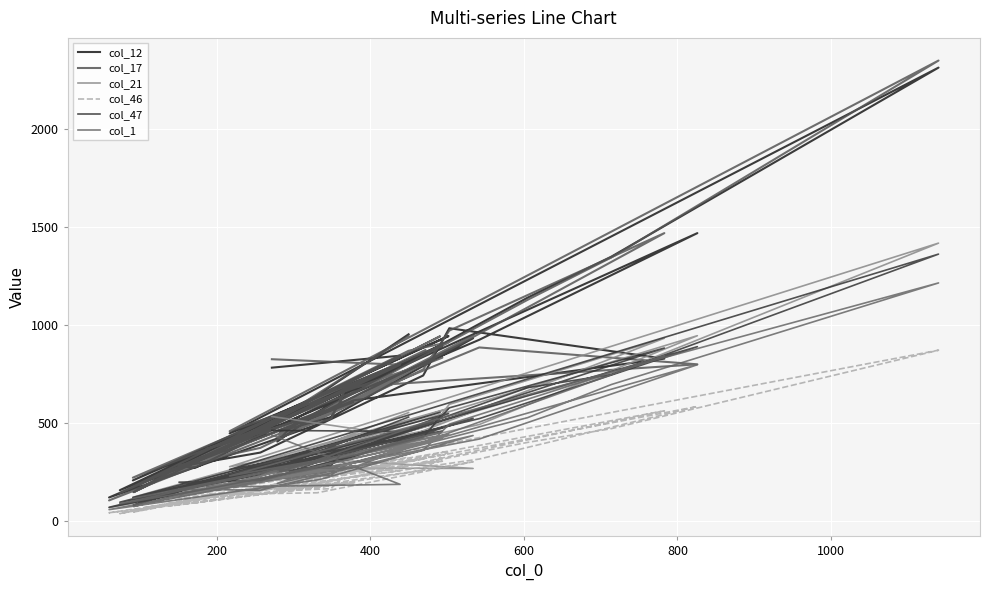

True or false: col_17 and col_1 cross at least once.

False